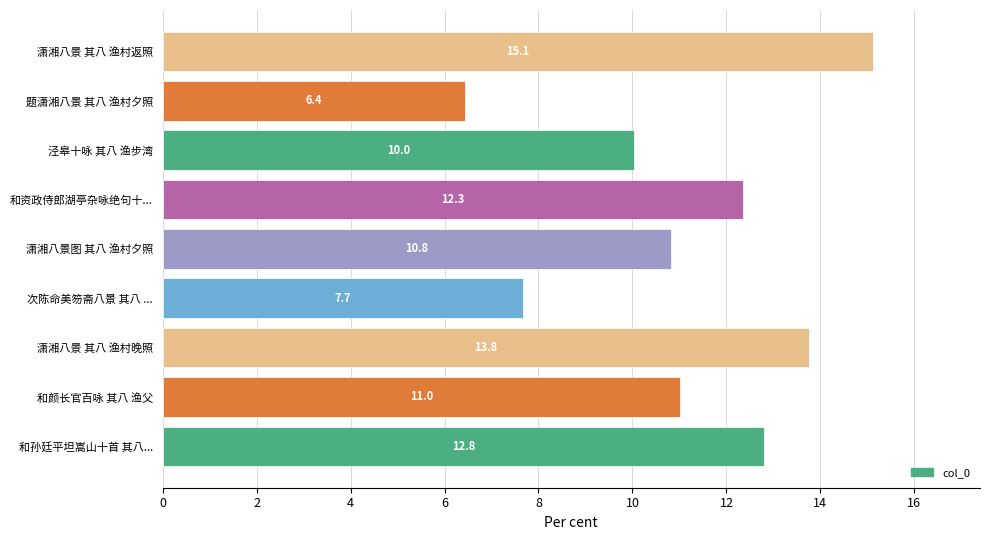

Which label corresponds to the smallest value in the chart?

题潇湘八景 其八 渔村夕照